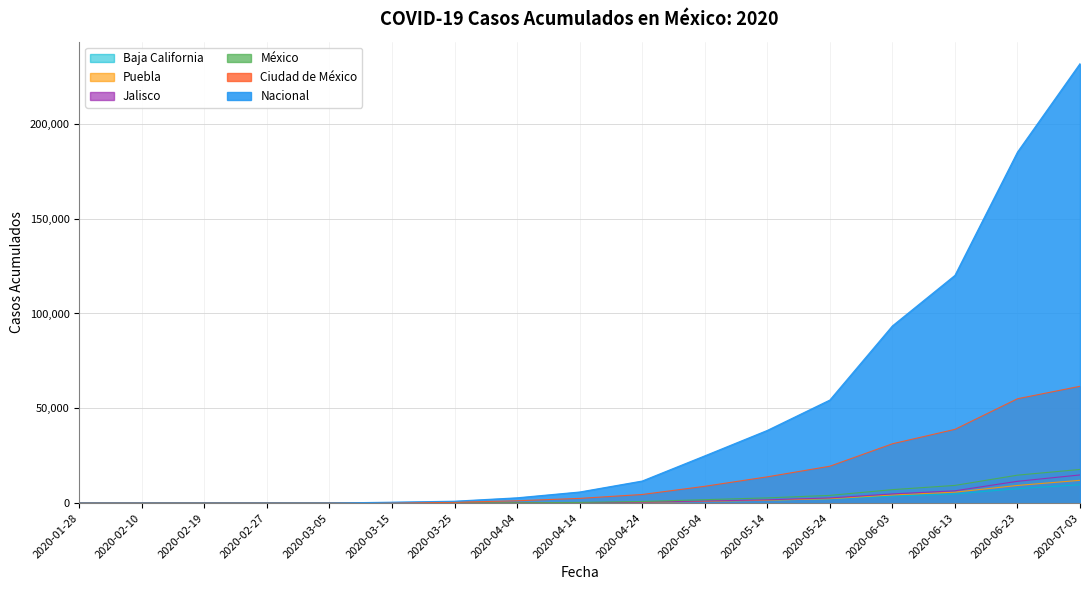

Reading right to left, list all the values displayed in this chart.

Nacional: 231770	185122	120102	93435	54346	38324	24905	11633	5847	2785	993	475	28	11	3	2	1
Ciudad de México: 61599	55030	38888	31274	19439	13842	8851	4533	2475	1215	437	202	12	6	1	1	0
México: 17740	14731	9322	7086	4060	2745	1791	839	349	153	60	25	4	0	0	0	0
Jalisco: 14843	11486	6468	4831	2691	1725	1065	476	226	113	42	15	0	0	0	0	0
Puebla: 12009	9296	5755	4288	2317	1518	916	398	192	85	29	12	0	0	0	0	0
Baja California: 9684	7590	4802	3659	2213	1592	1048	522	262	119	45	18	1	0	0	0	0